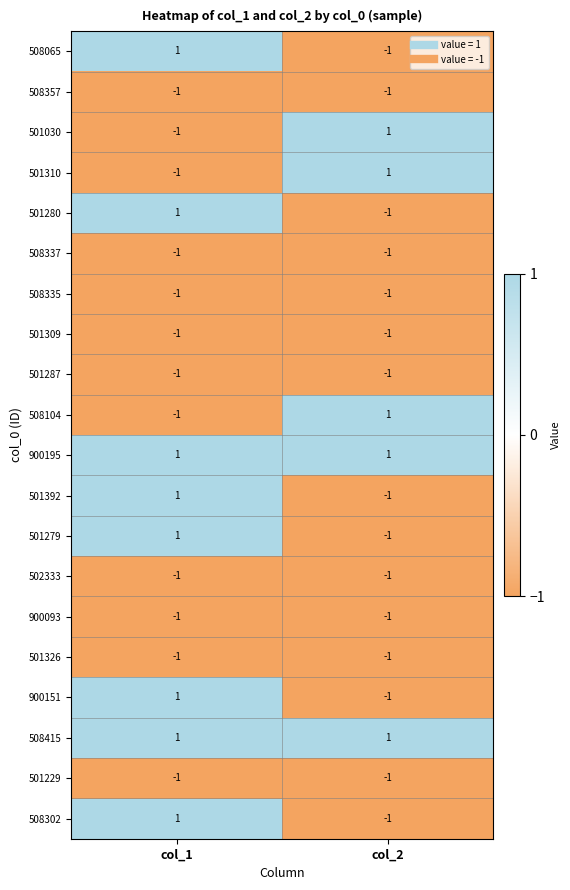

At which category is the sum across all series the highest?

col_1